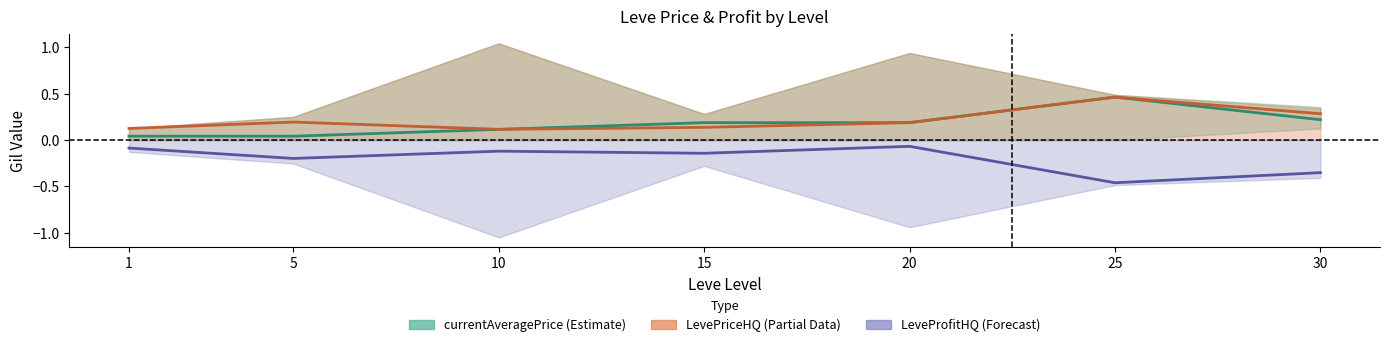

In LeveProfitHQ, how many points are higher than both neighbors (excluding endpoints)?

2